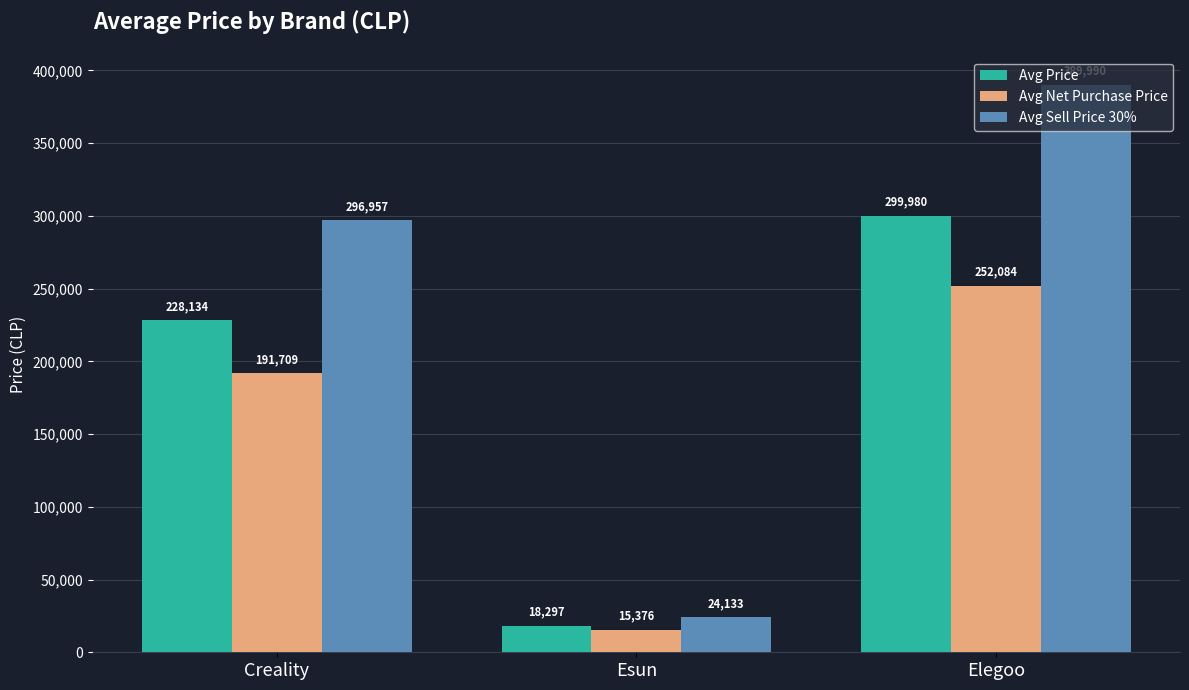

At how many categories does at least one series exceed 356844?

1